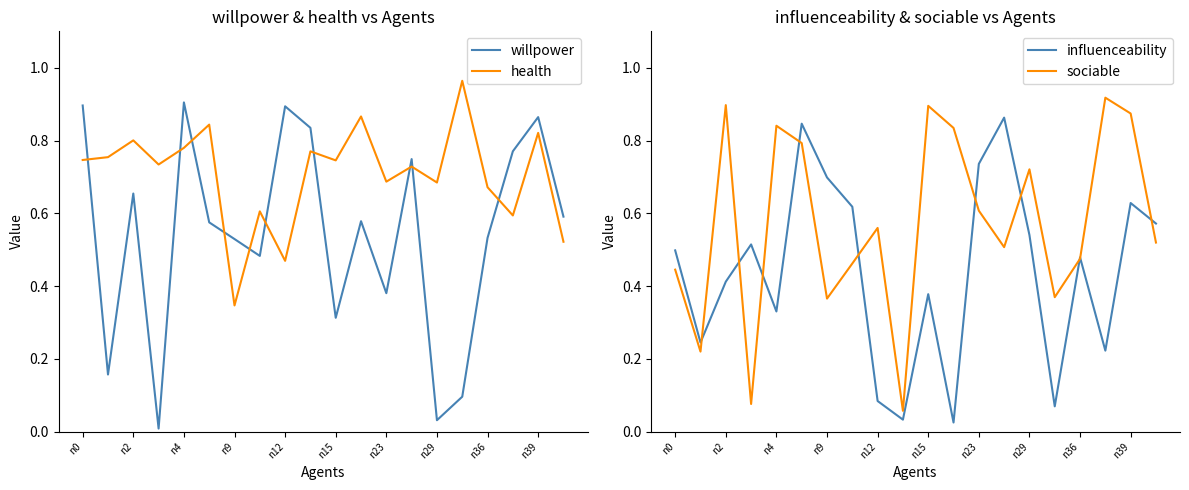

The health series shows 0.4 at n23. True or false?

False